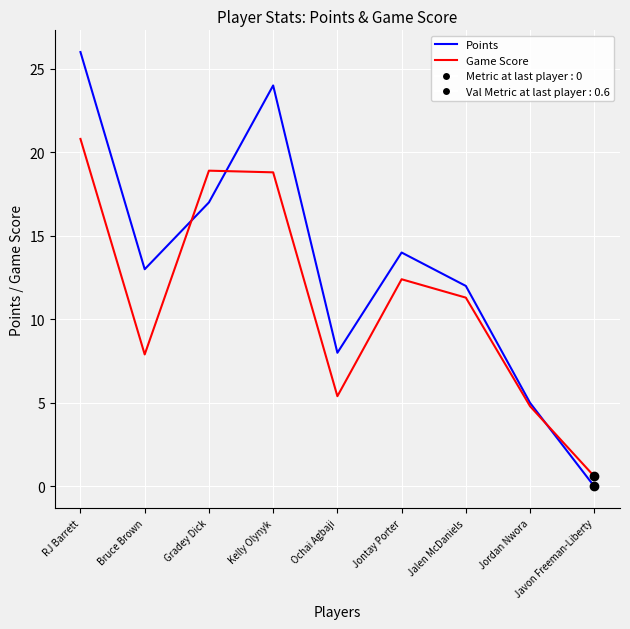

Where do Game Score and Points first cross each other?

Bruce Brown and Gradey Dick